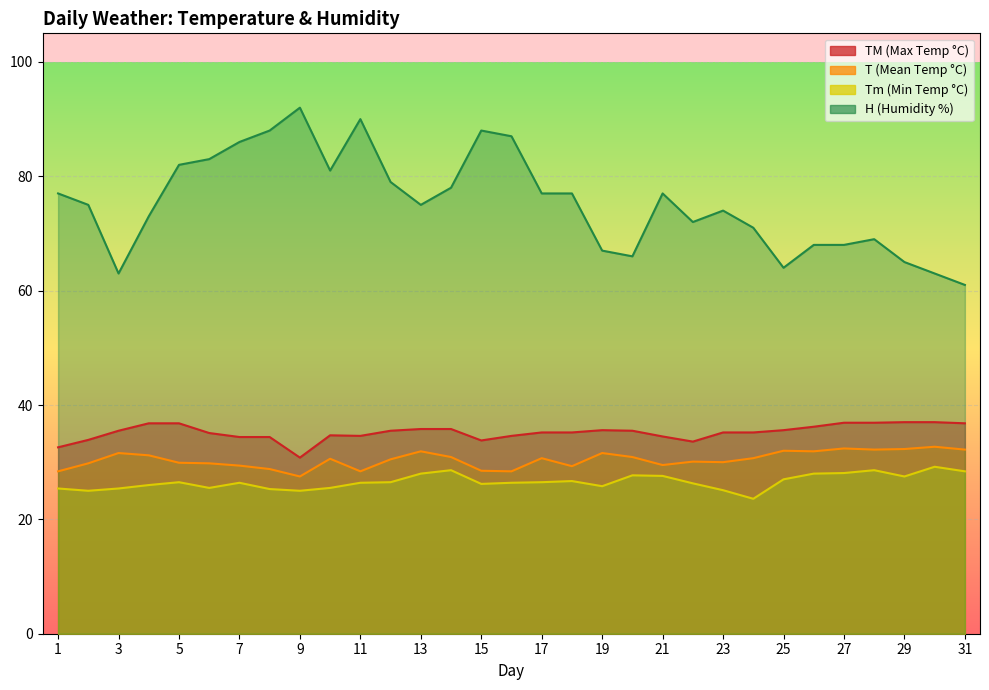

Which has a higher value, 5 or 3?

3